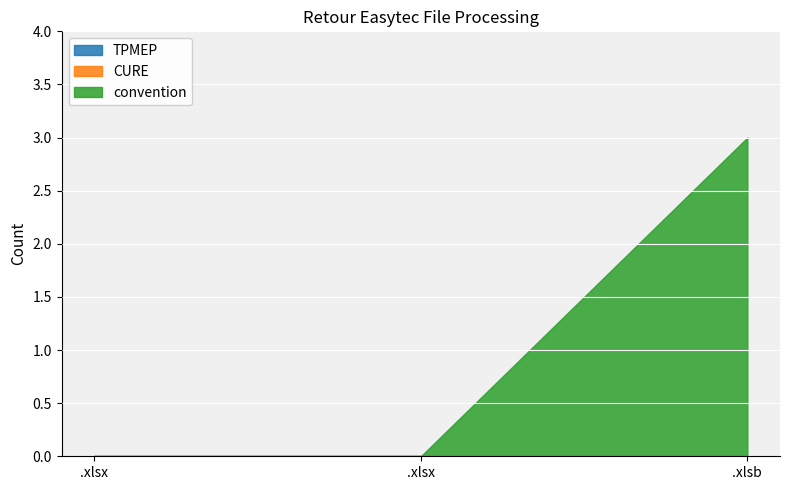

True or false: TPMEP has a value of 0 at .xlsx.

True